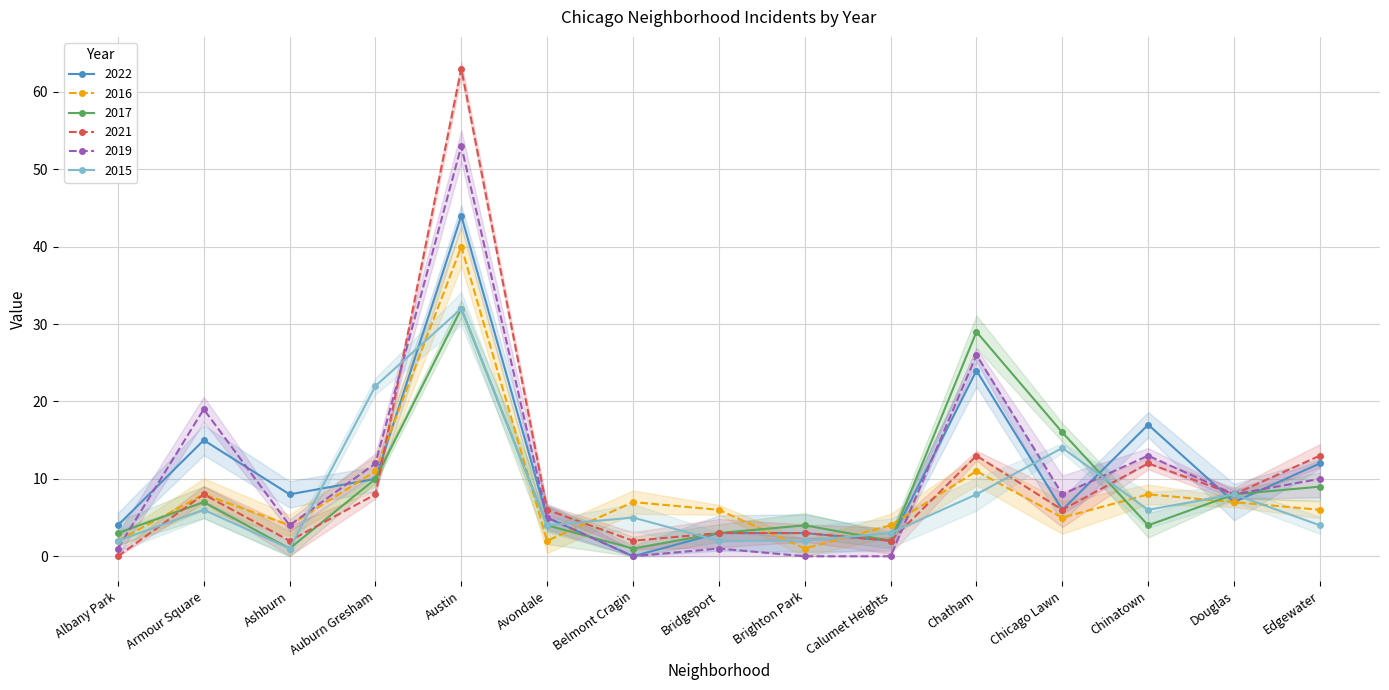

What position from the right is Chatham?

5